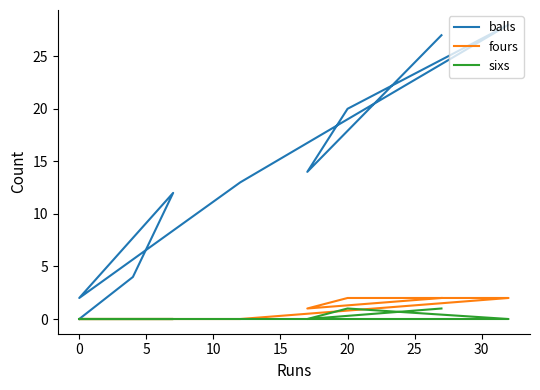

What is the difference between the highest and lowest values at 15?

13